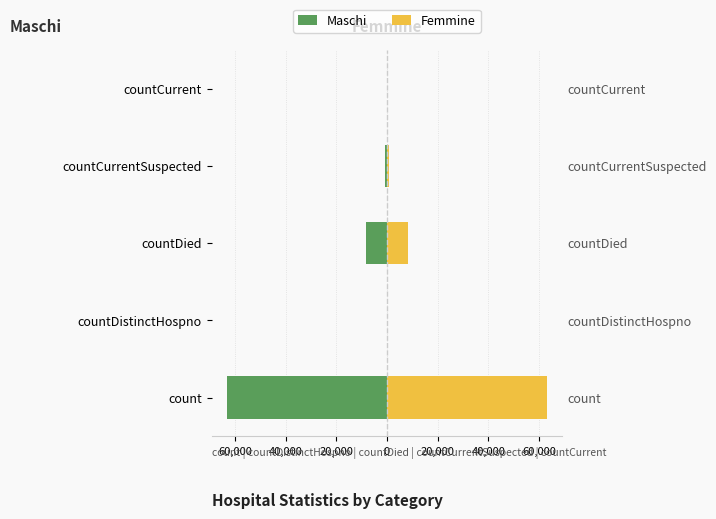

How many groups of bars are there?

5